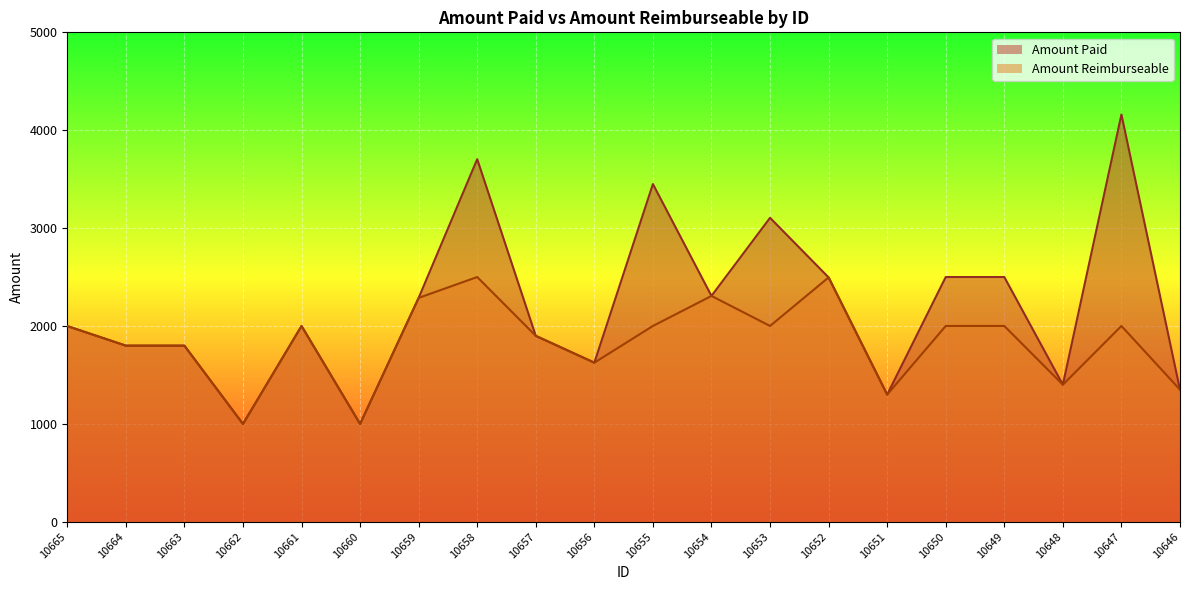

How many categories are shown in the chart?

20